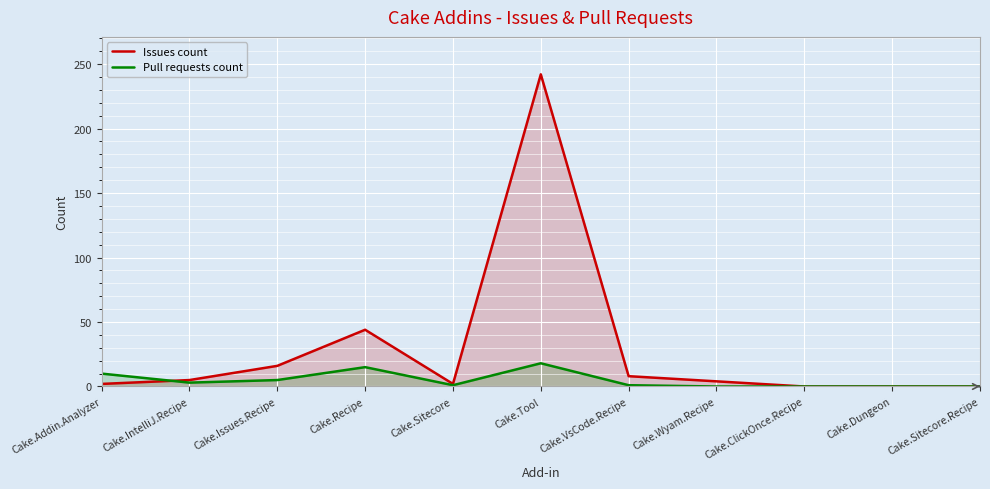

How many distinct data groups are displayed?

2